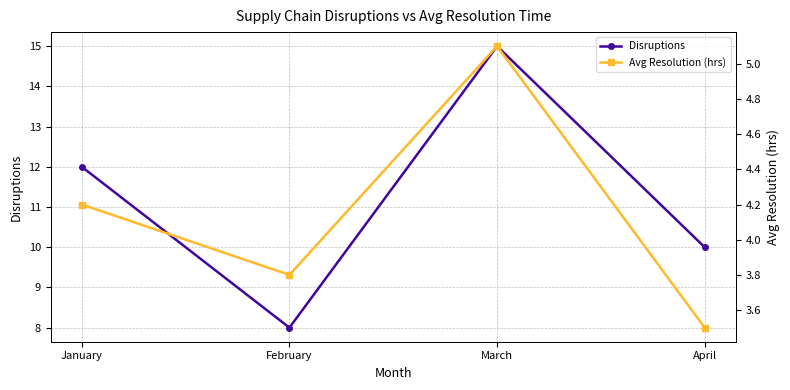

What are all the series names shown in the legend?

Disruptions, Avg Resolution (hrs)